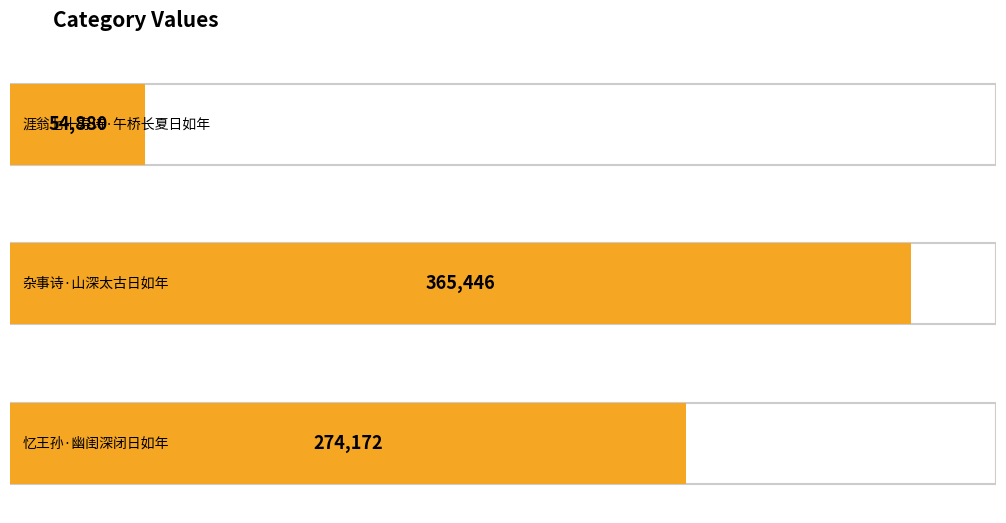

Are the bars horizontal?

Yes